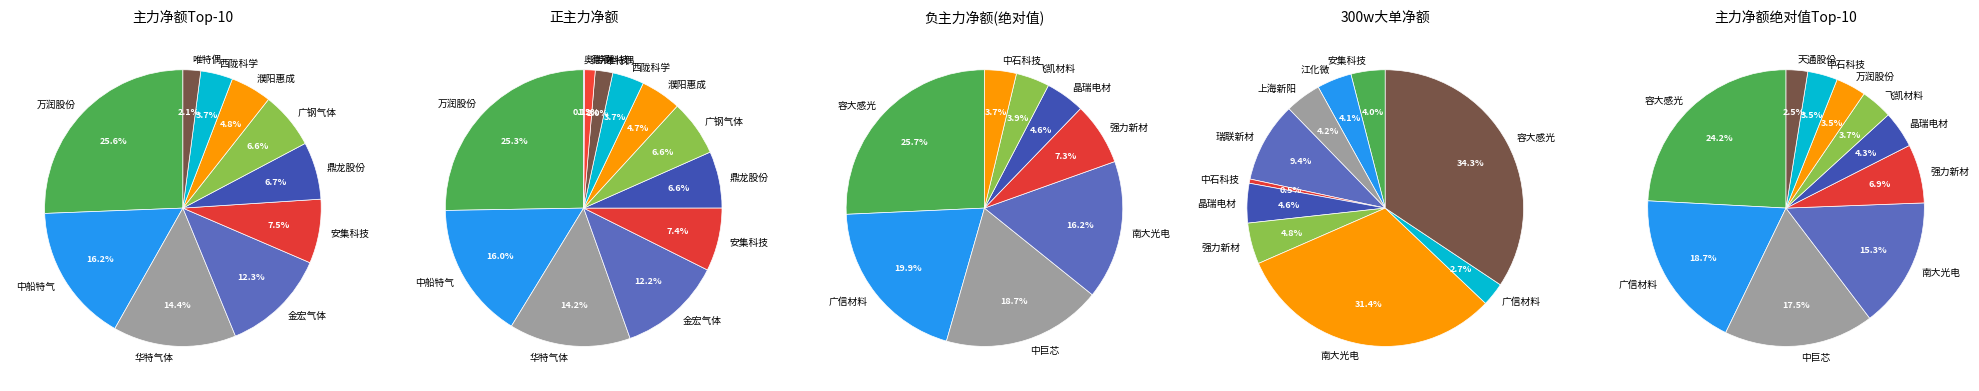

Is 中船特气 the majority of the pie?

No